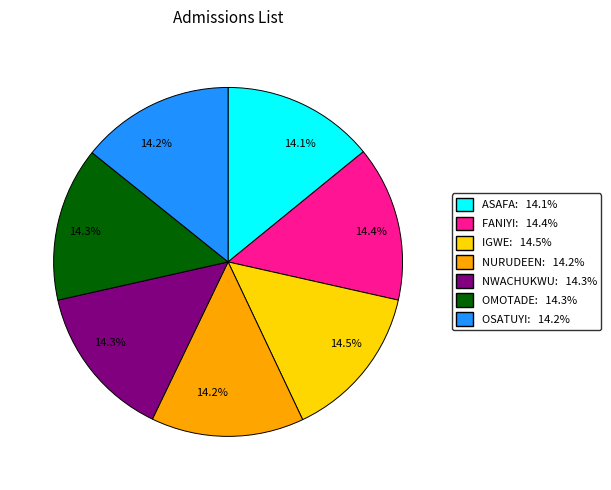

To the nearest percent, what is the average slice percentage?

14%